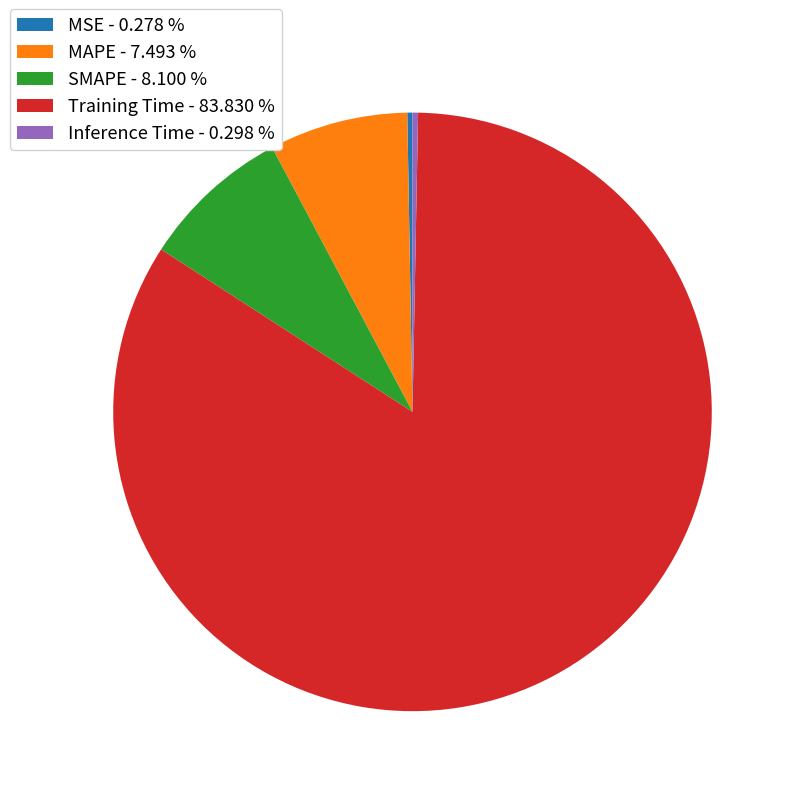

How many segments does this pie chart have?

5